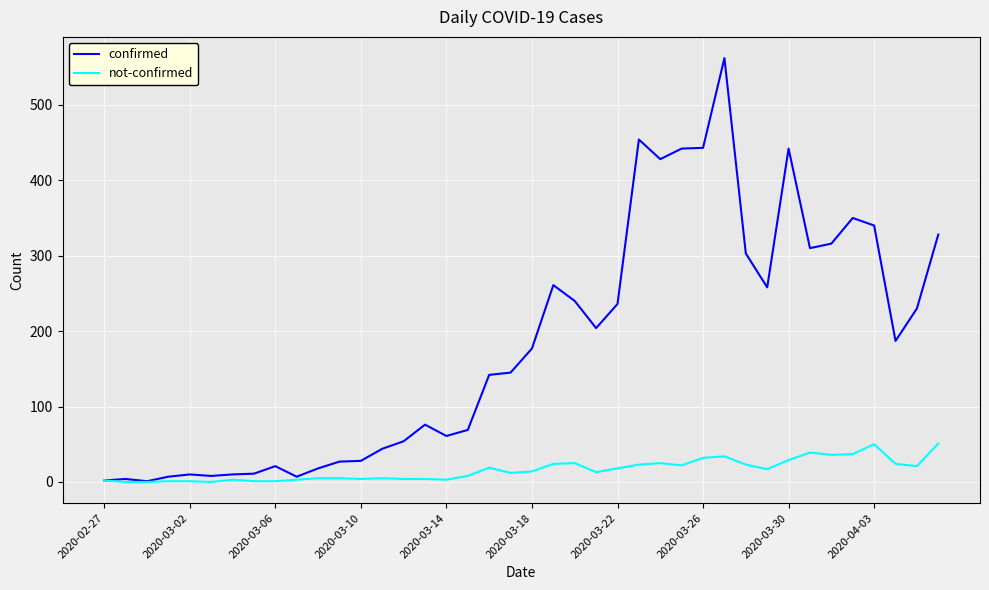

What is the highest value of the confirmed series?

562